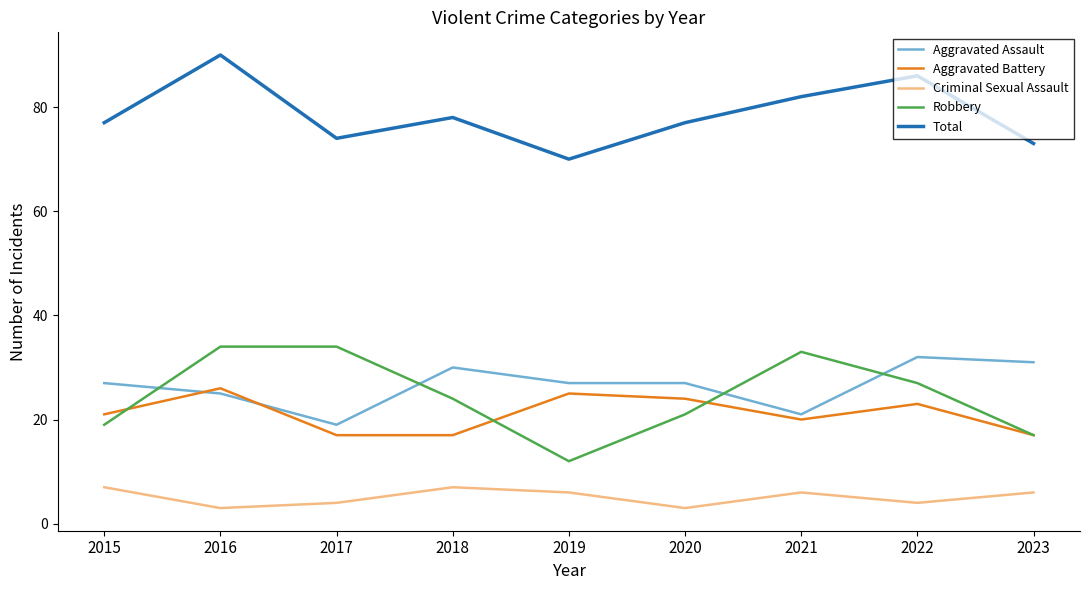

Which series has the largest range (max minus min)?

Robbery